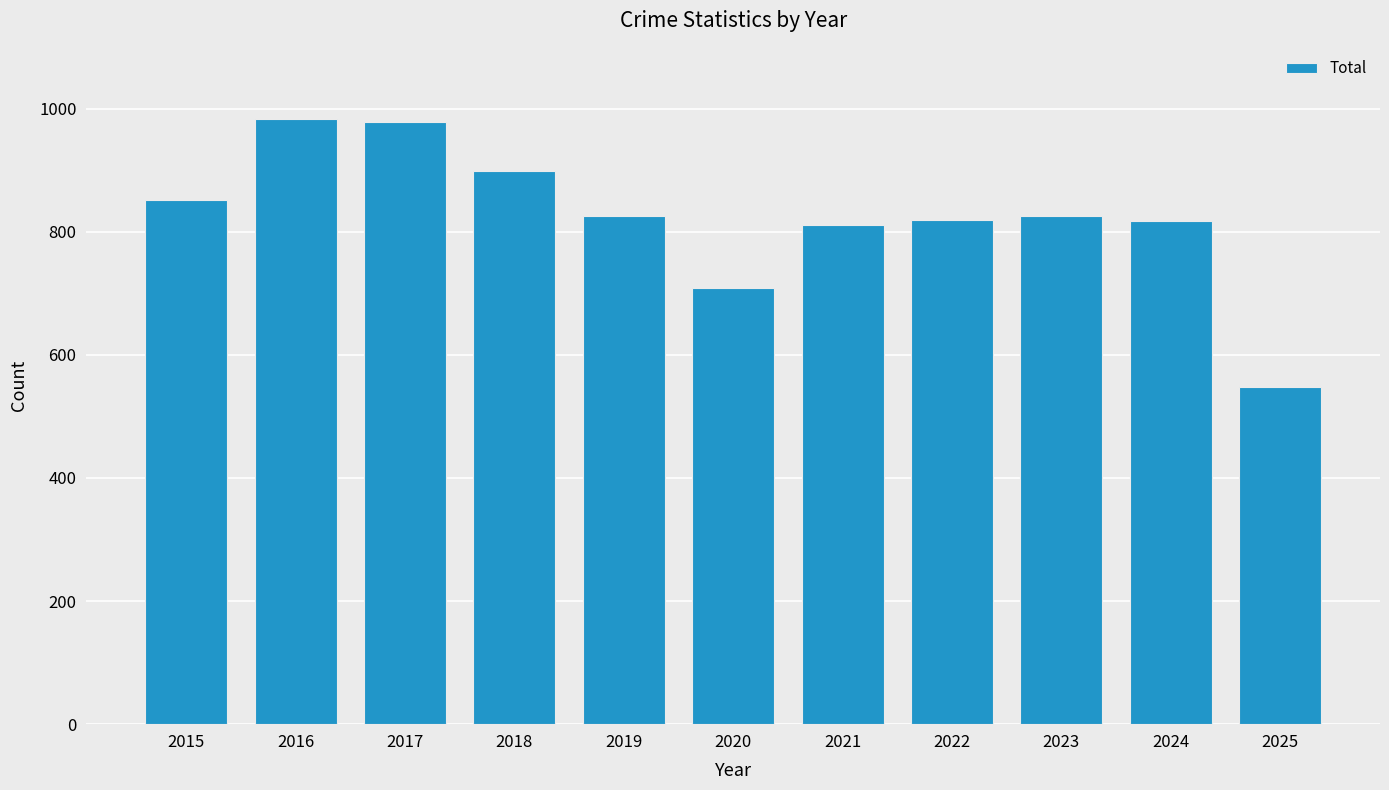

What value does the data have at 2024?

817